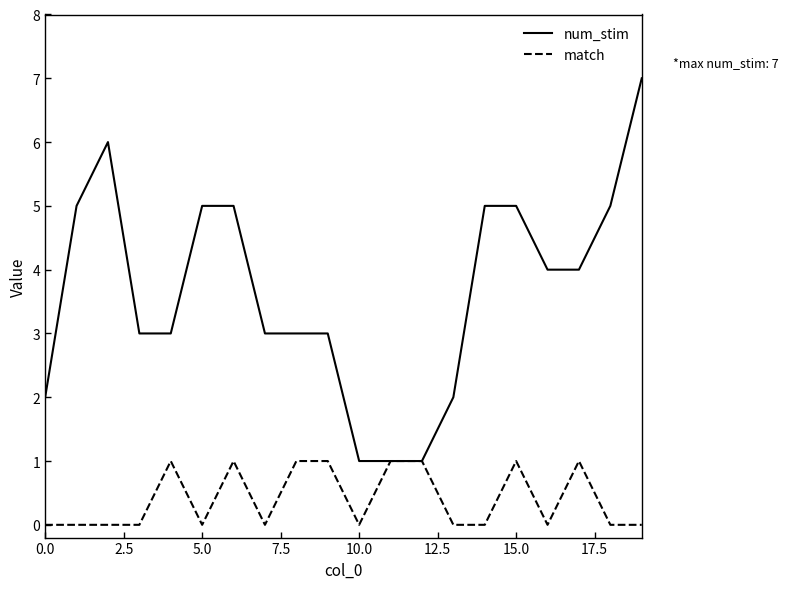

List the series in order of their peak value, lowest first.

match, num_stim